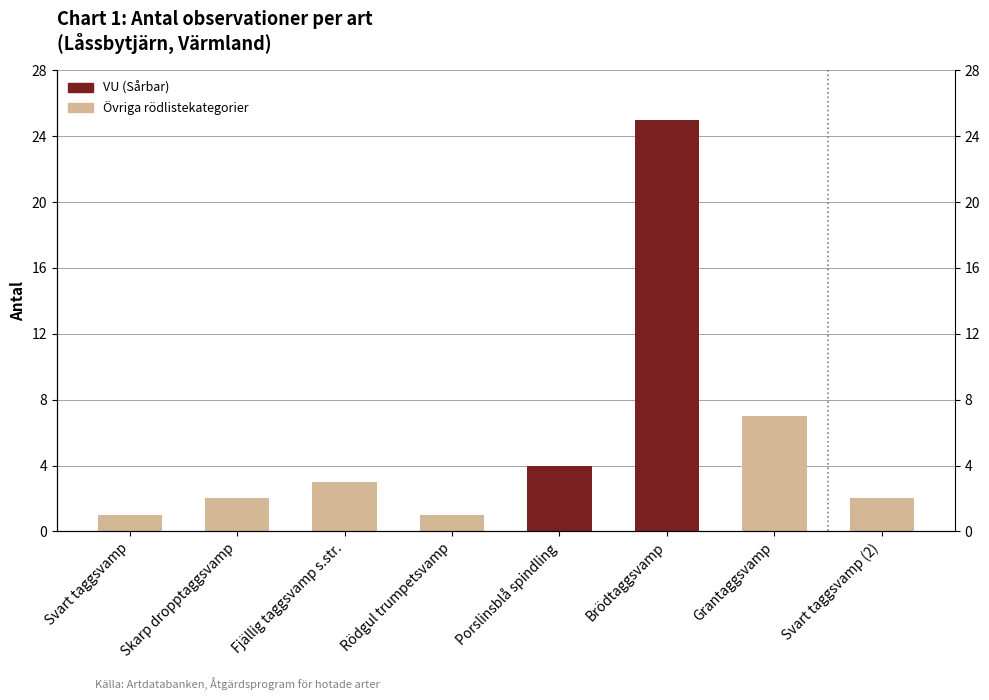

What is the sum of the values at Grantaggsvamp and Rödgul trumpetsvamp?

8